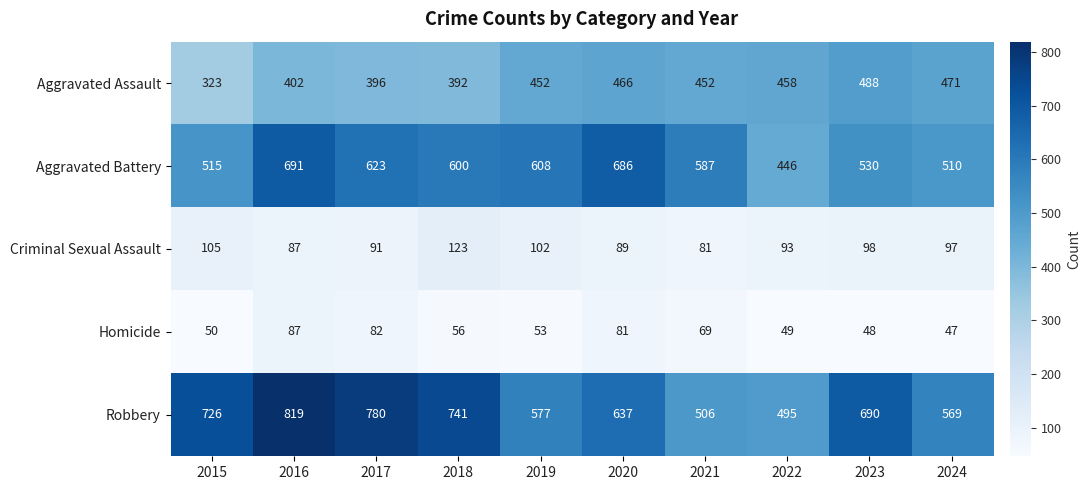

What is the greatest value displayed?

819